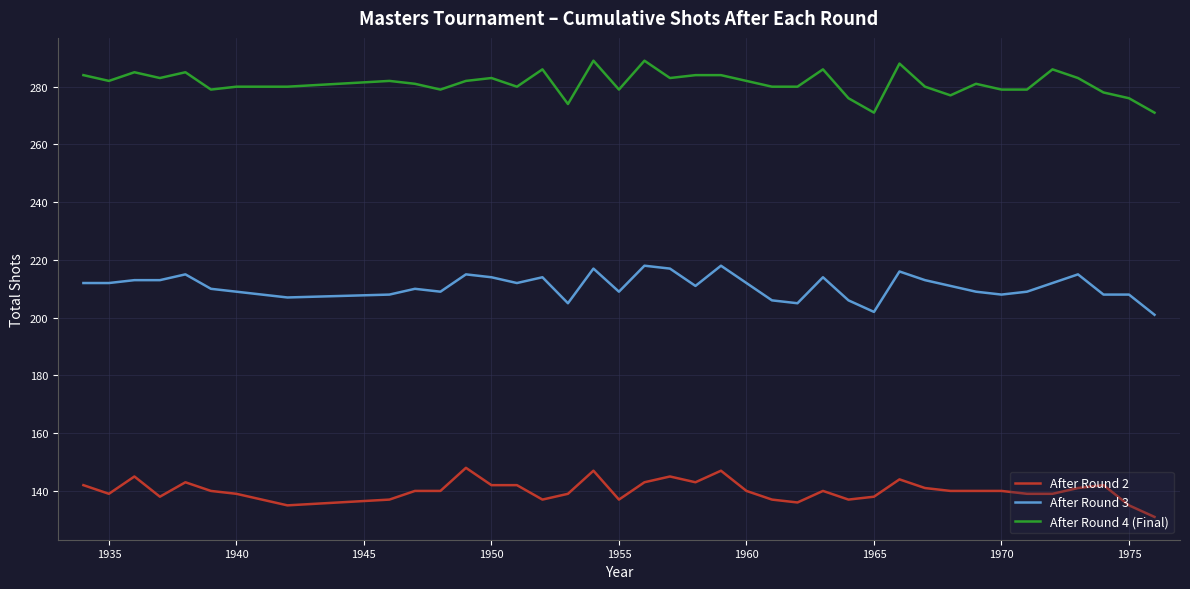

Rank the series by their average value, from highest to lowest.

After Round 4 (Final), After Round 3, After Round 2